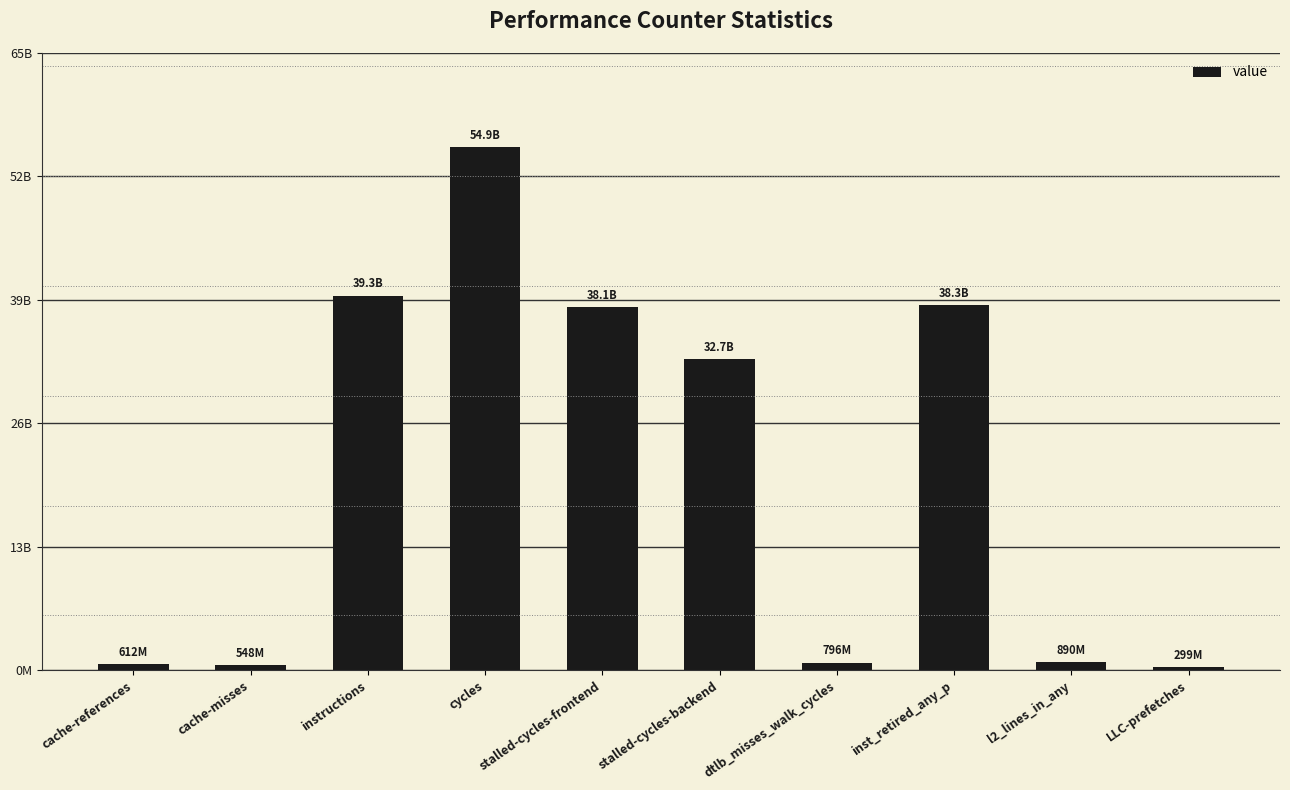

True or false: the data shows 54874611049 at cycles.

True